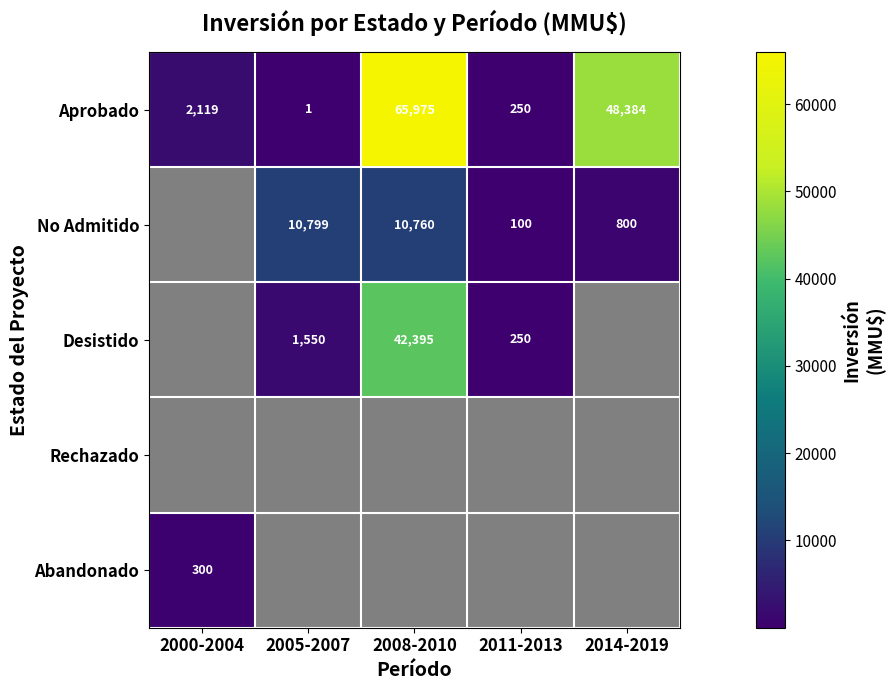

The value of No Admitido at 2011-2013 is 132. True or false?

False